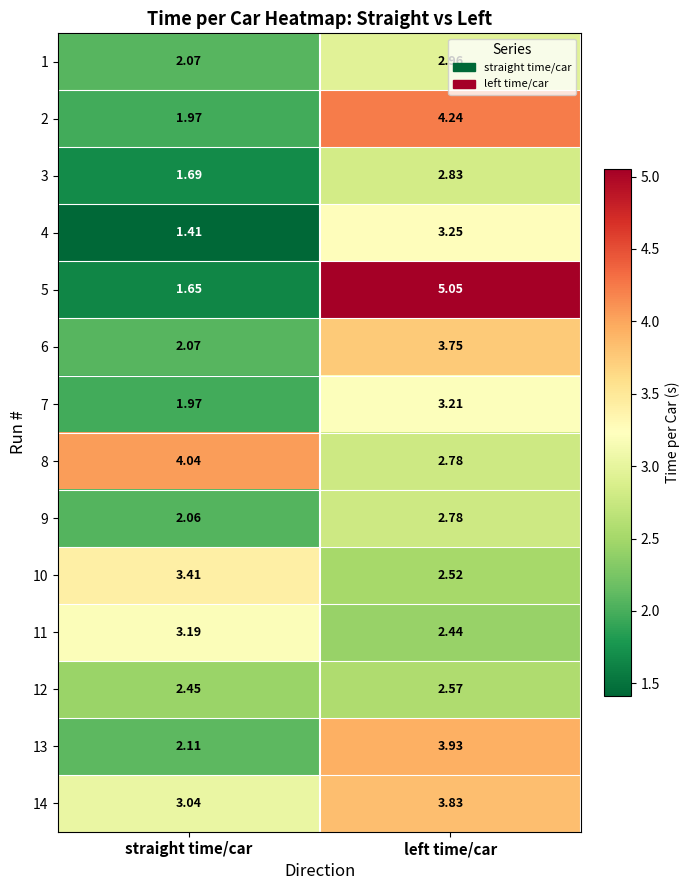

Is the value of 2 at straight time/car greater than the value of 1 at left time/car?

No